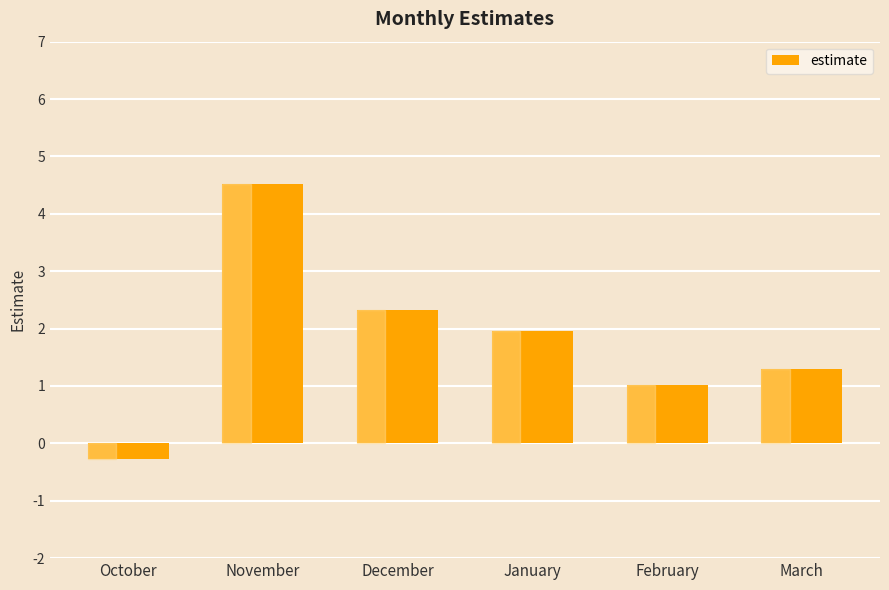

Between February and October, which is larger?

February